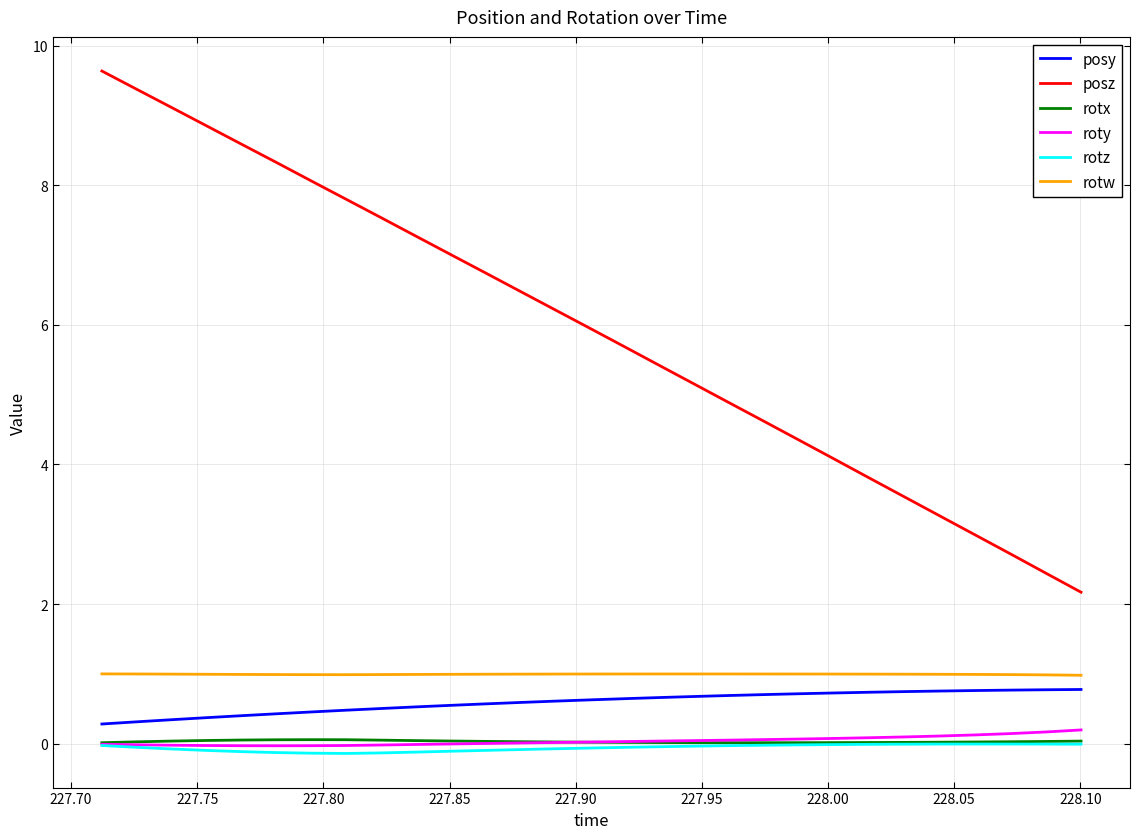

What is the greatest value displayed?

9.6